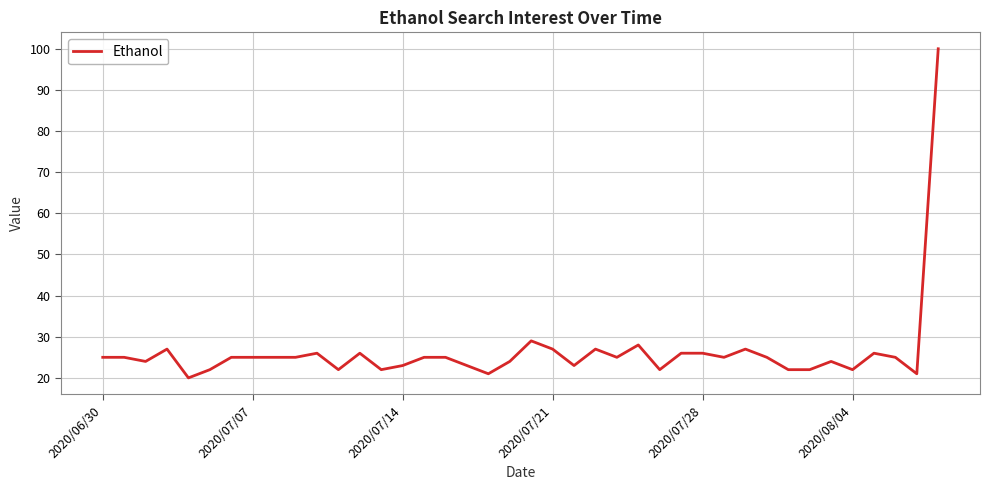

What is the difference between the maximum and minimum values?

80